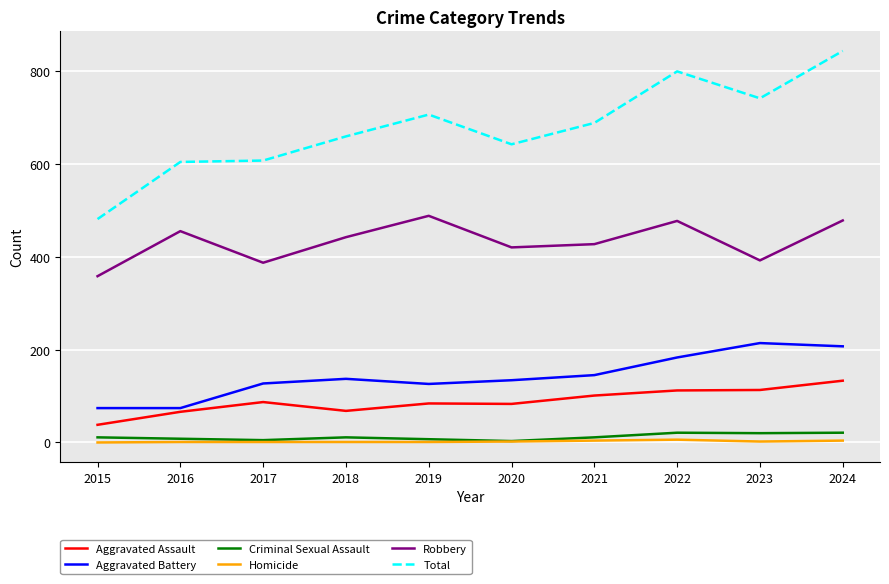

Which series has the largest range (max minus min)?

Total